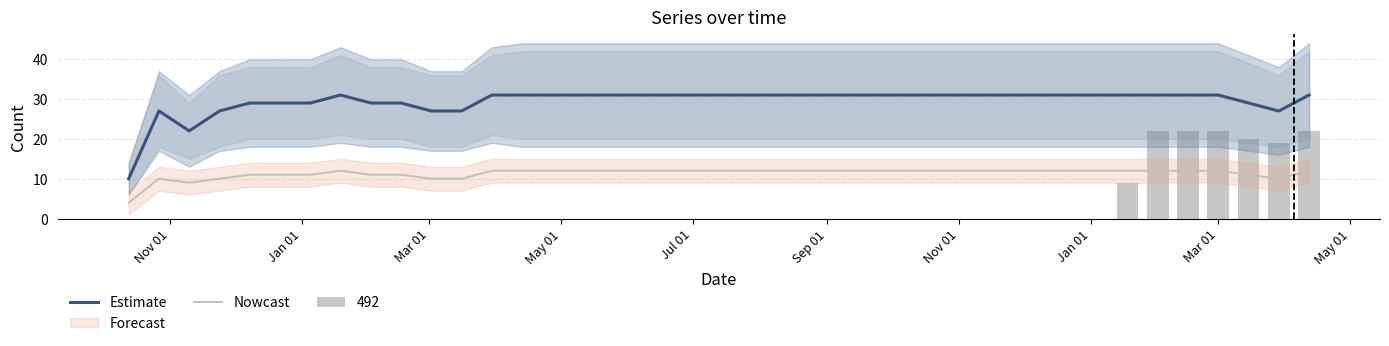

What is the sum of all Nowcast values?

453